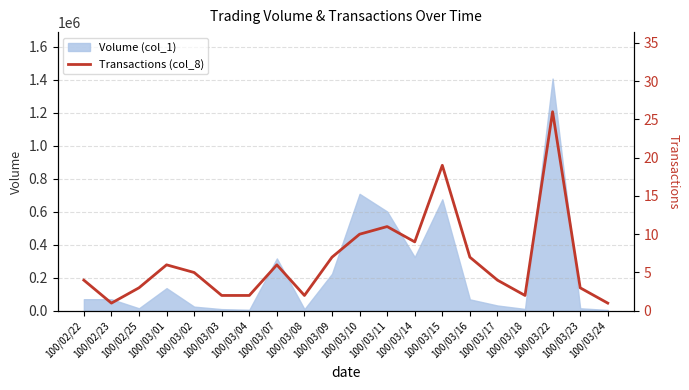

True or false: the data shows 2 at 100/03/16.

False